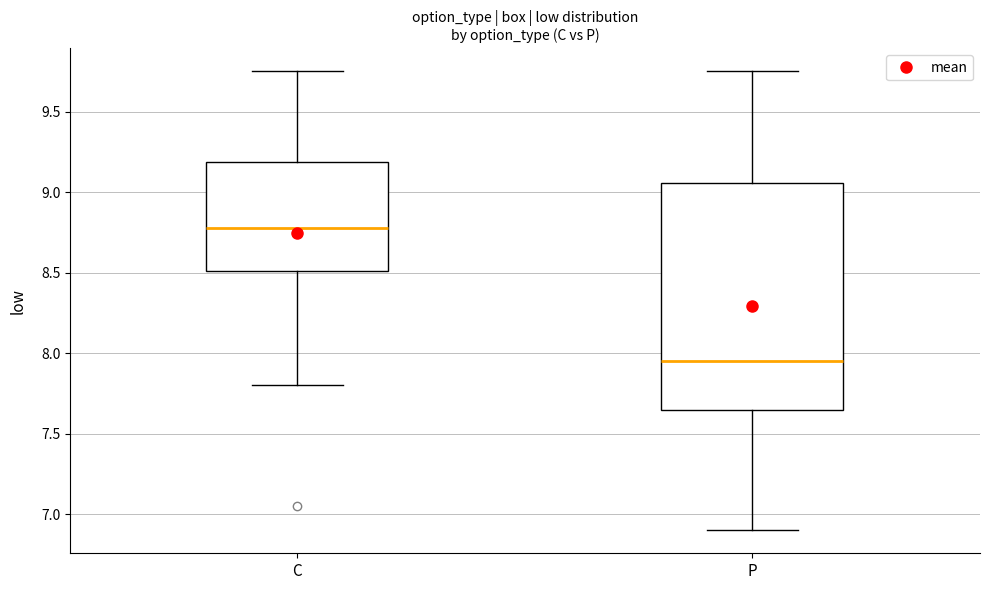

Which box's median line is the lowest?

P